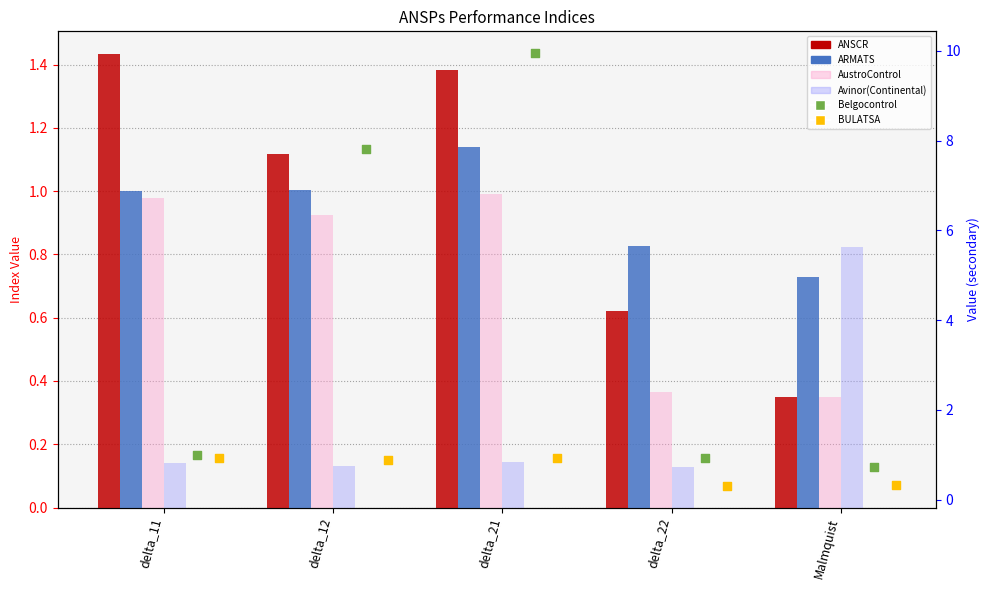

What is the total value across all series at delta_22?

3.2